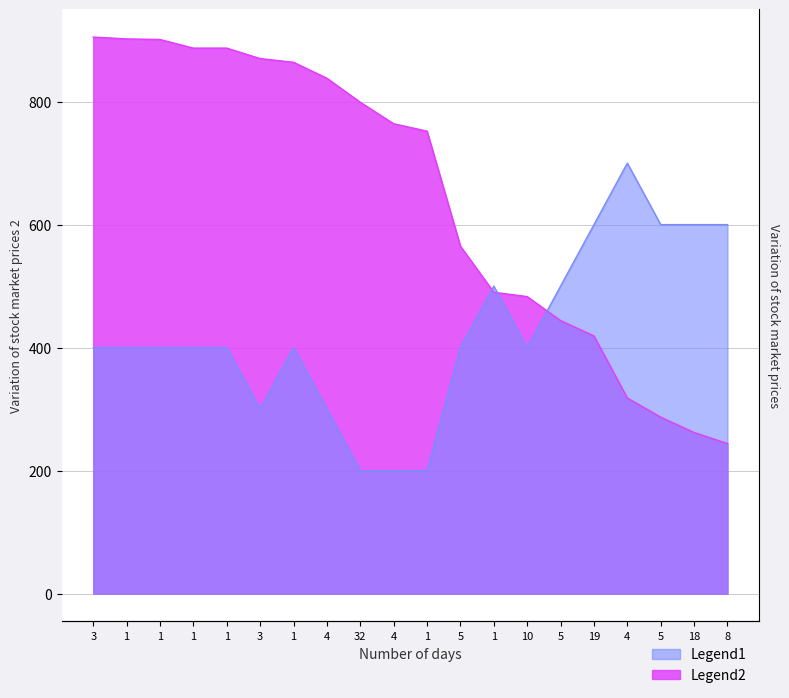

What is the highest value of the col_1 series?

700